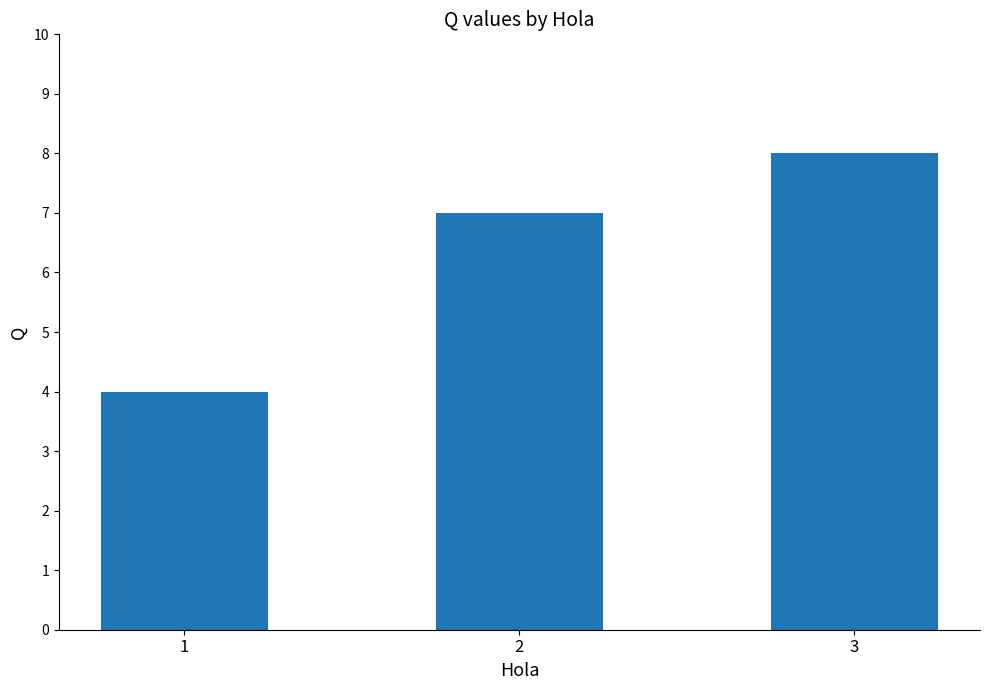

Does the chart contain stacked bars?

No